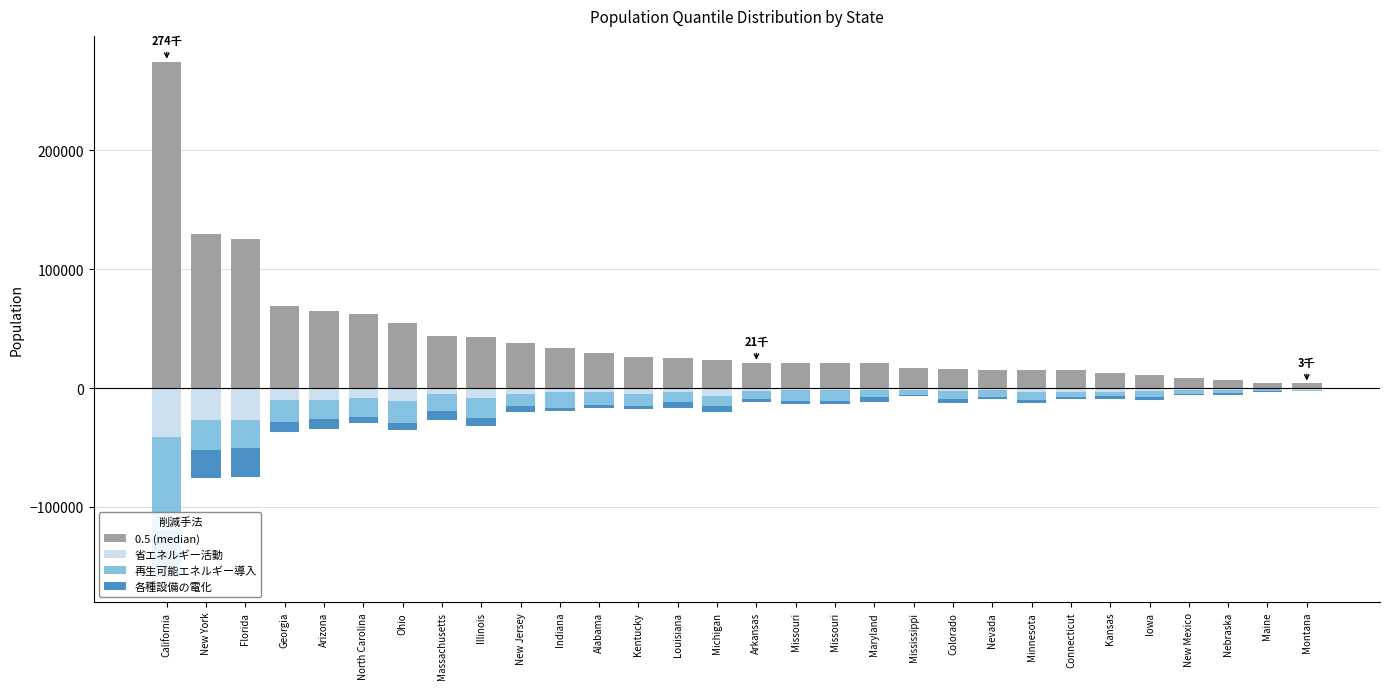

List the series in order of their peak value, lowest first.

再生可能エネルギー導入, 省エネルギー活動, 各種設備の電化, 0.5 (median)